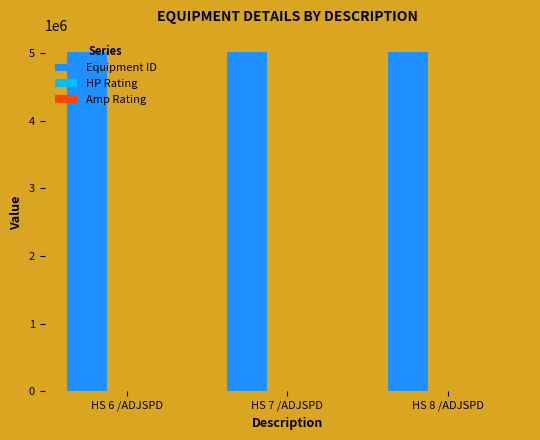

Which series has the largest total across all categories?

Equipment ID